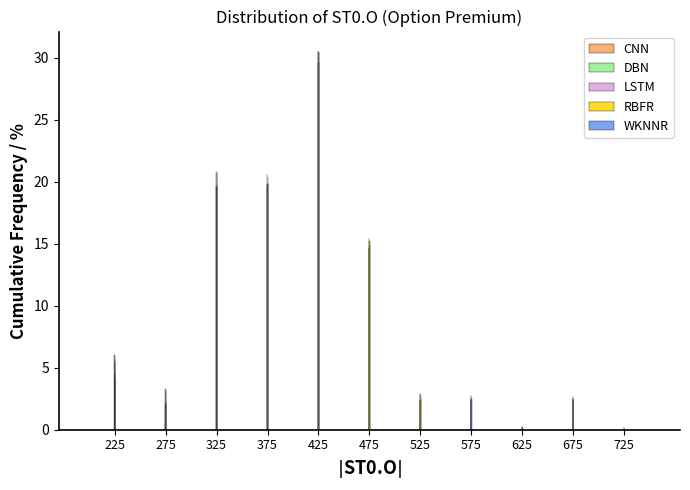

The WKNNR series shows 11.9 at 375. True or false?

False